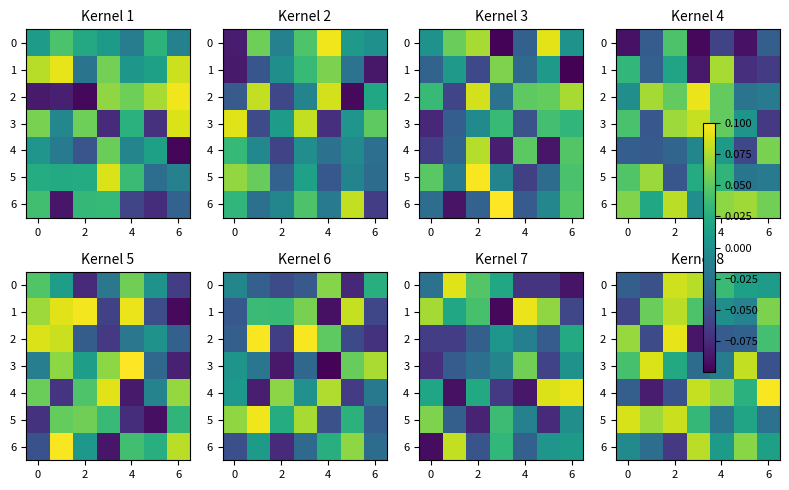

What is the total value across all series at 2?

0.2